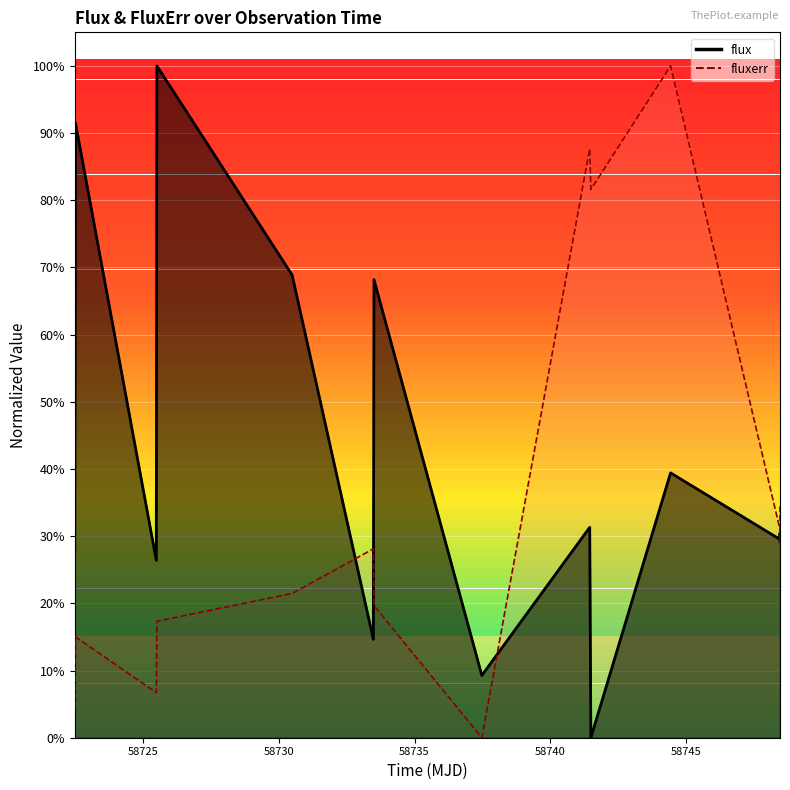

Which series has the largest total across all categories?

flux